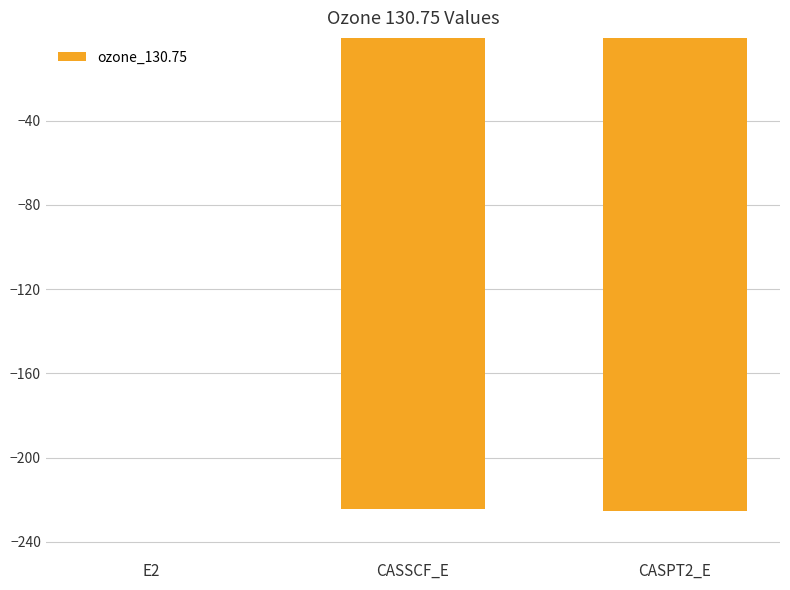

What value does the data have at CASPT2_E?

-225.3